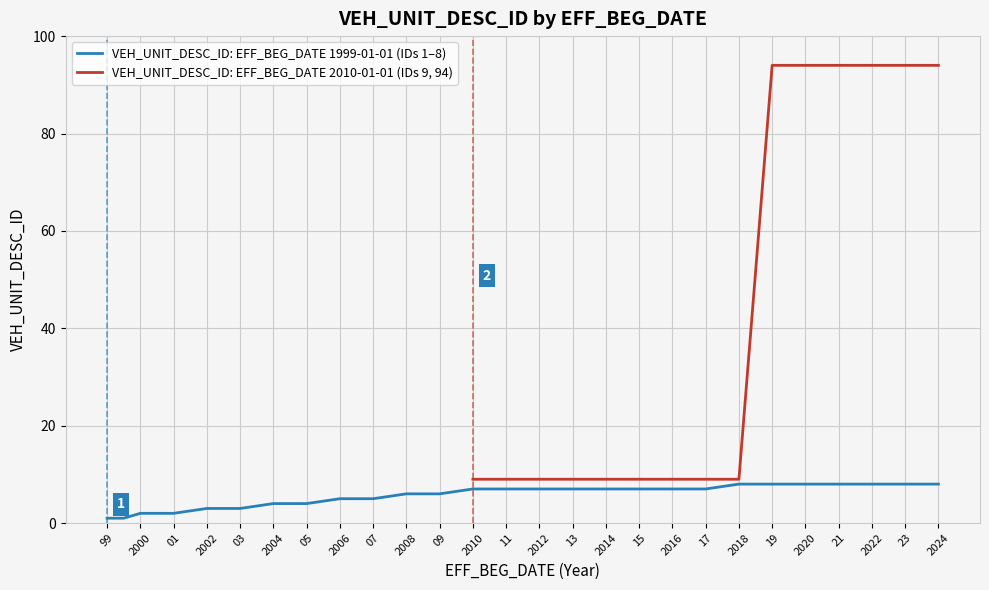

Is it true that VEH_UNIT_DESC_ID: EFF_BEG_DATE 1999-01-01 (IDs 1–8) equals 4 at 2004?

True